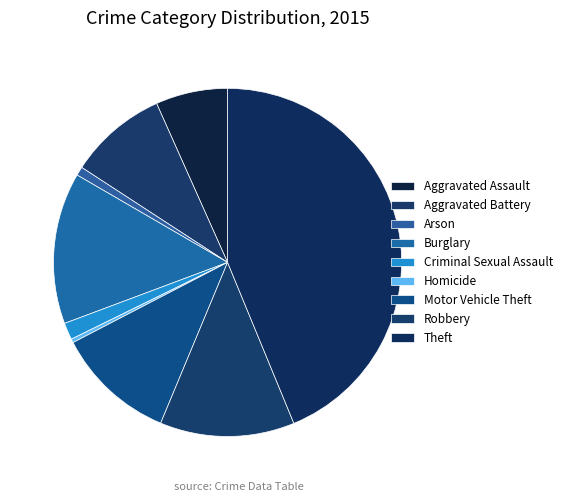

To the nearest percent, what portion does Aggravated Assault represent?

7%